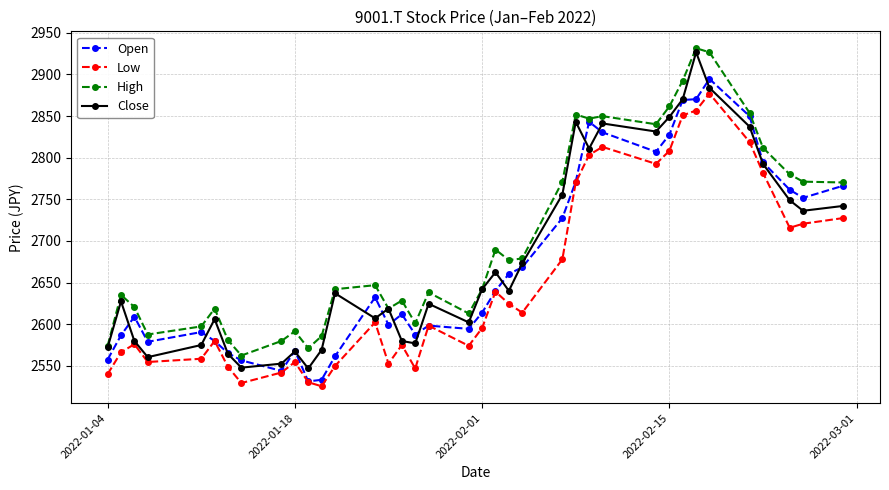

Which series has the largest total across all categories?

High